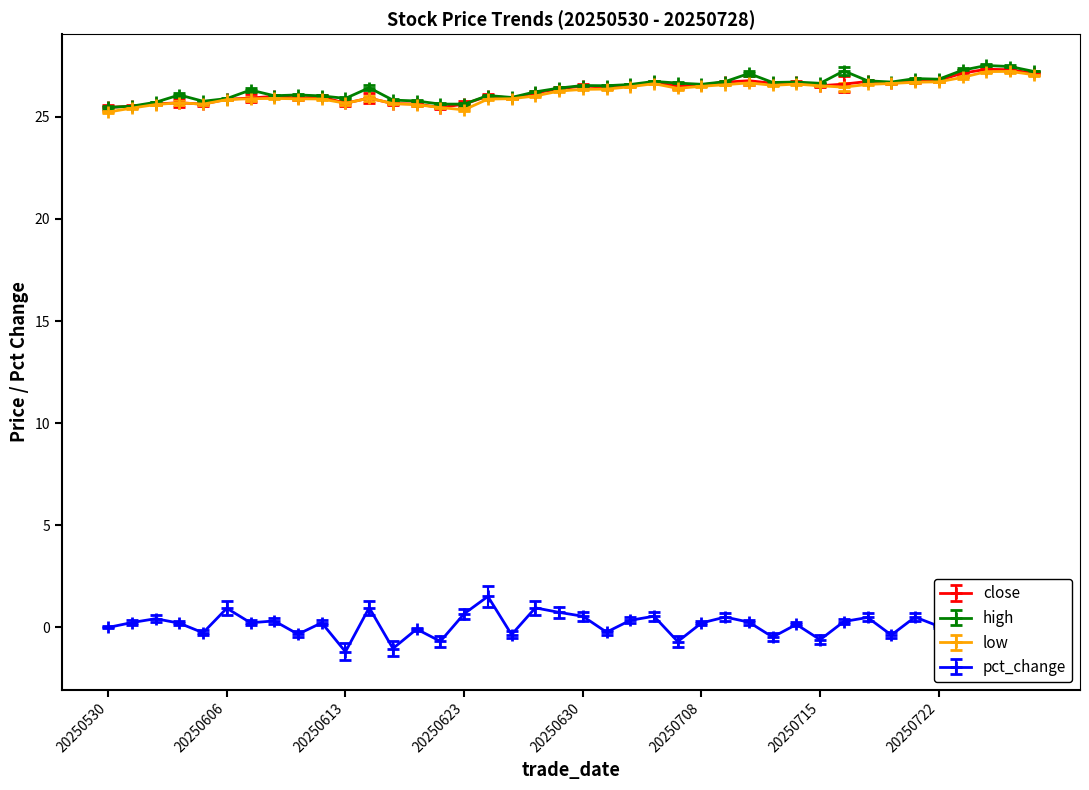

True or false: low and pct_change cross at least once.

False